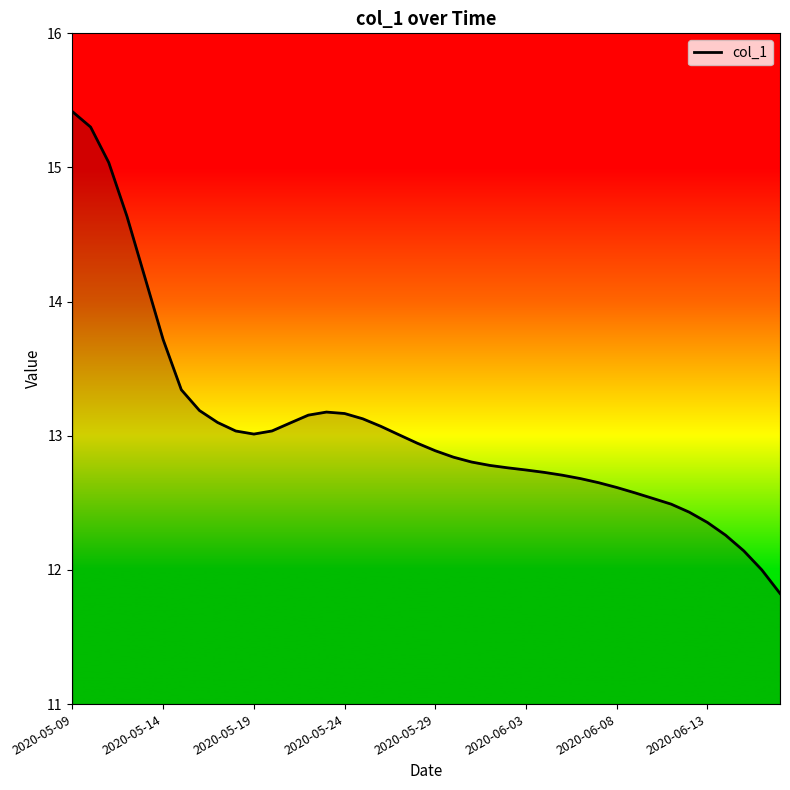

What is the maximum value shown in the chart?

15.4